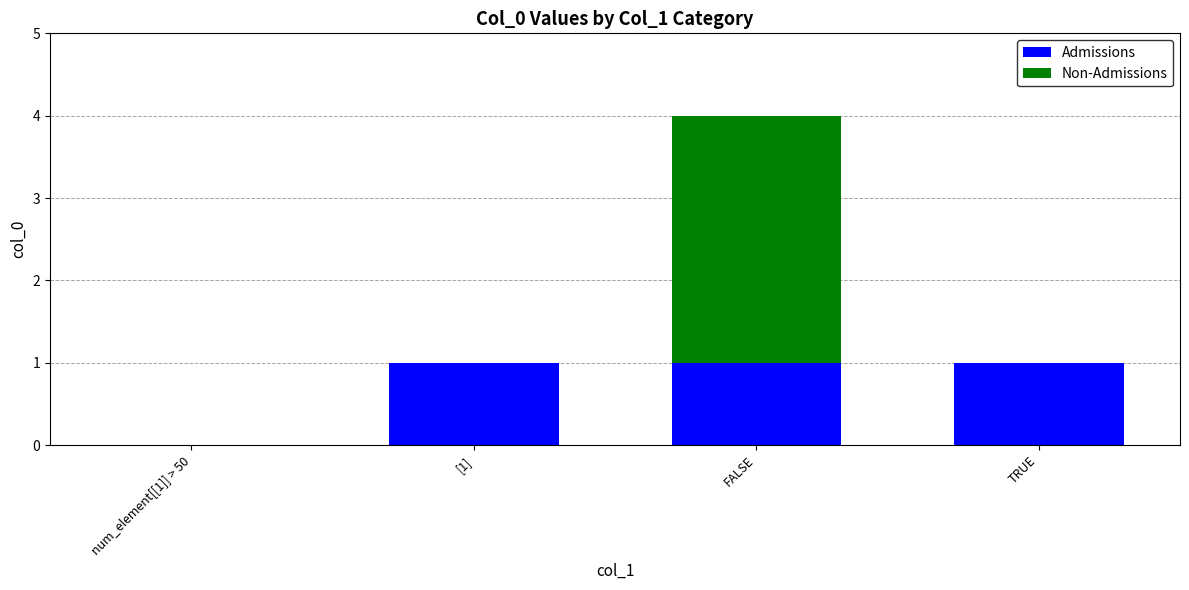

At which category is the sum across all series the highest?

FALSE